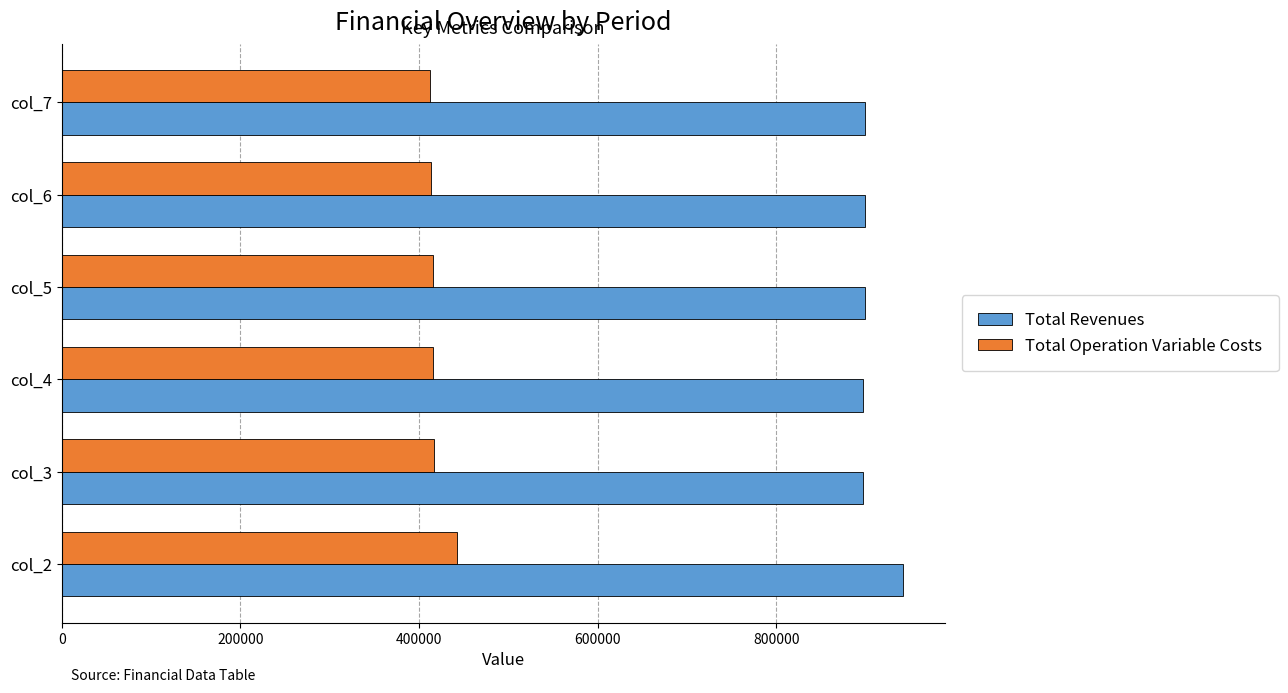

Rank the series by their average value, from highest to lowest.

Total Revenues, Total Operation Variable Costs